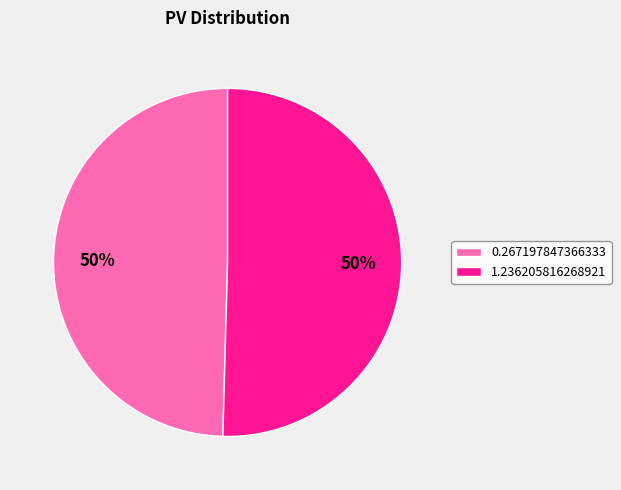

Which slice represents more than half of the pie?

1.236205816268921